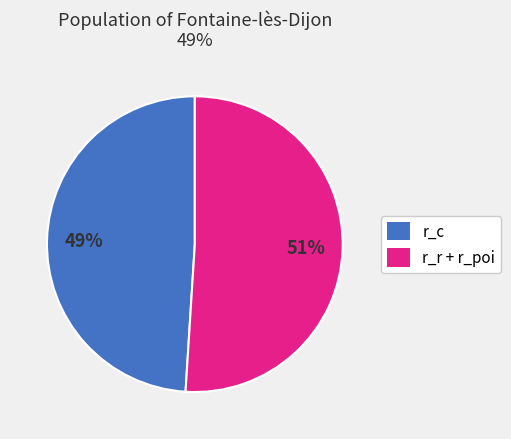

To the nearest percent, what is the average slice percentage?

50%